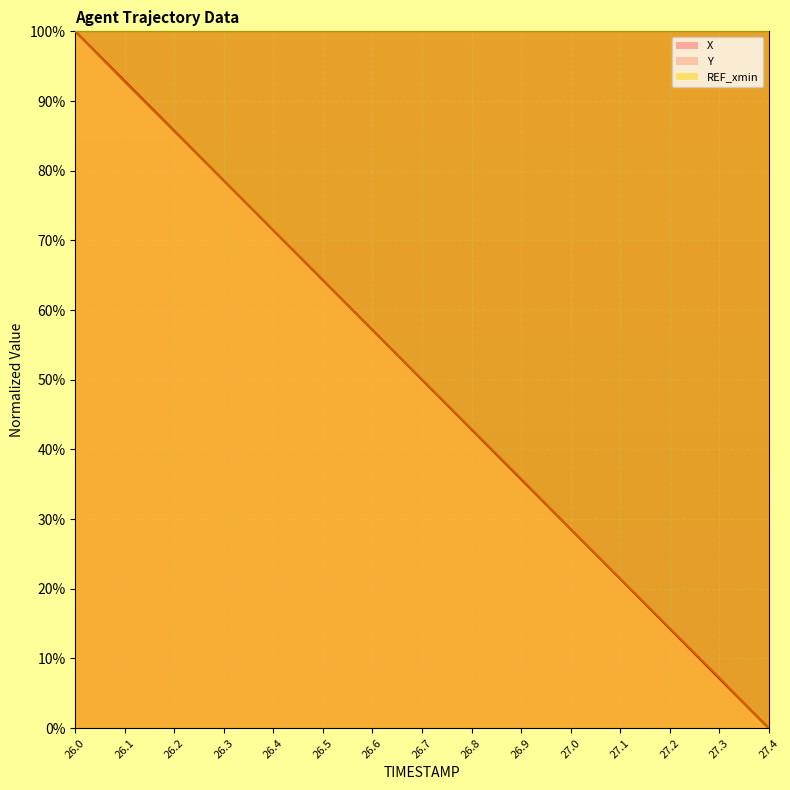

What is the sum of all X values?

749.9